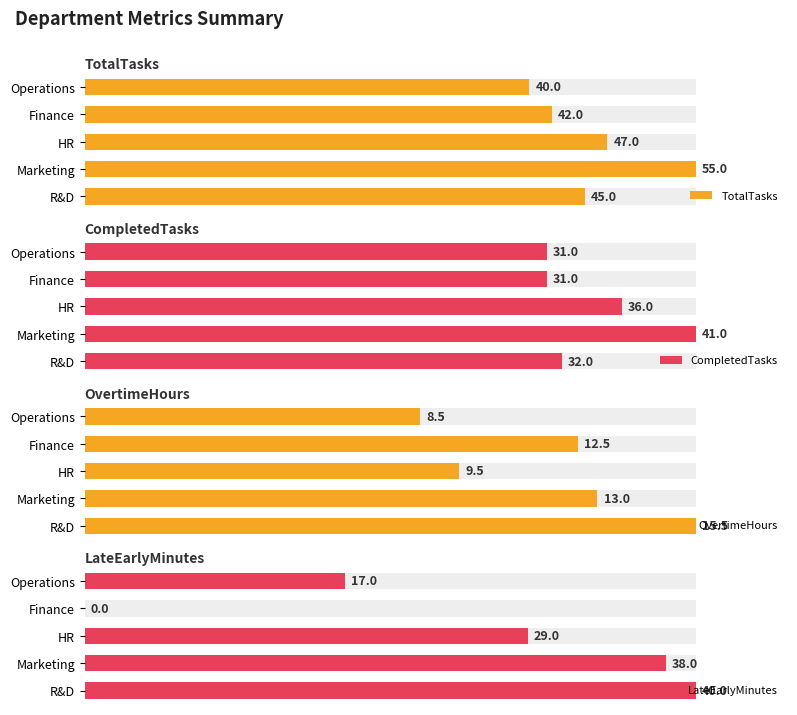

How many bars are there in each group?

4